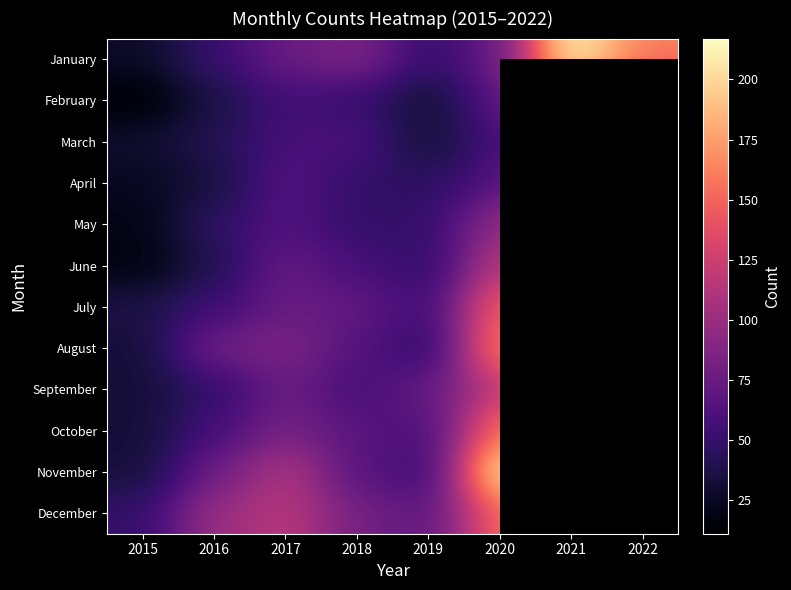

Count the number of data series in this chart.

12